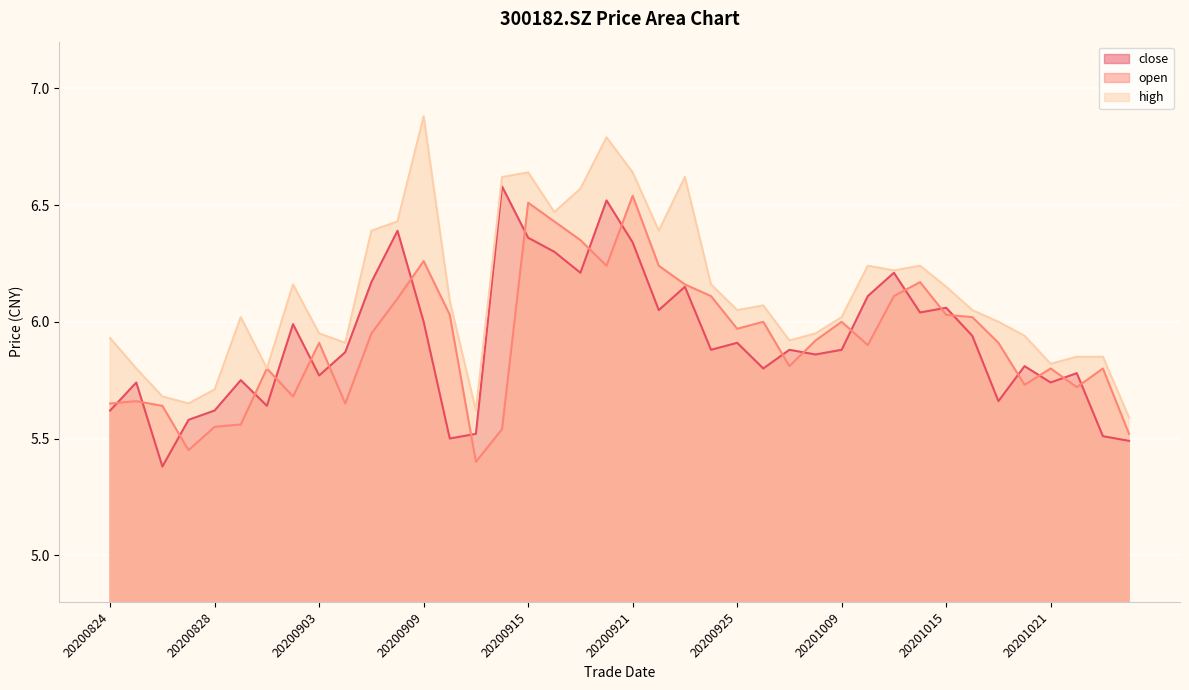

Which category has the highest value in the close series?

20200914